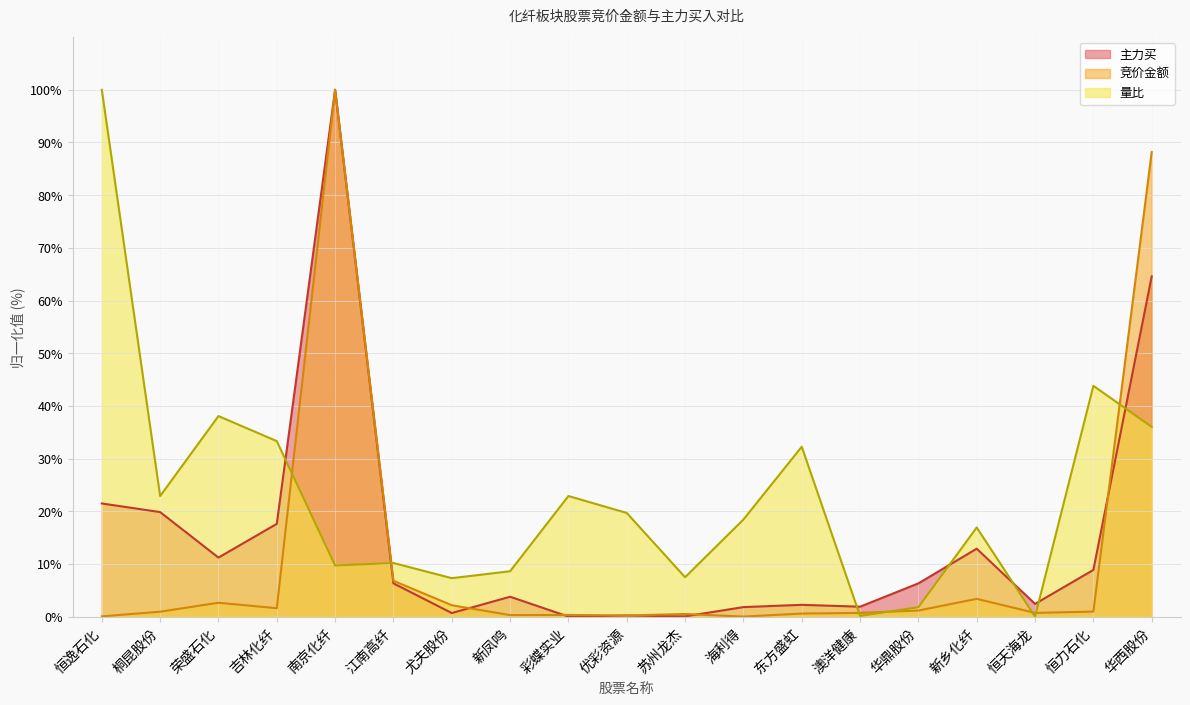

The value of 竞价金额 at 东方盛虹 is 0.3. True or false?

False